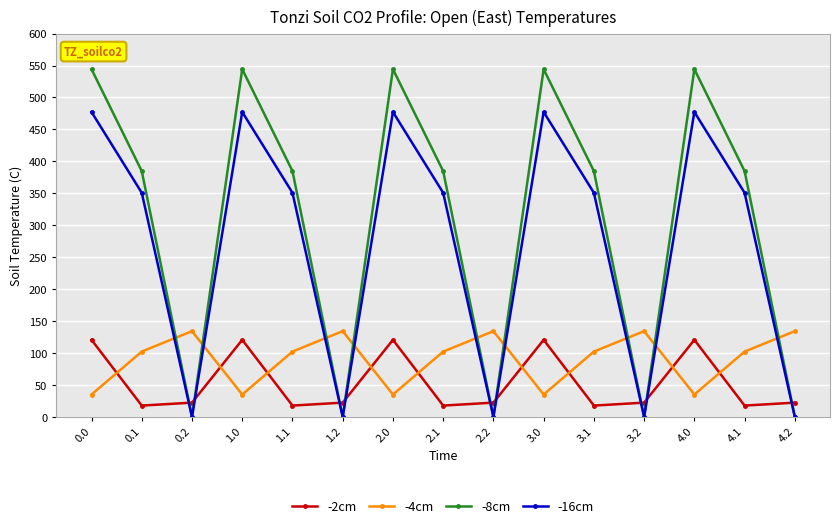

True or false: -2cm has more than 0 points higher than both neighbors.

True